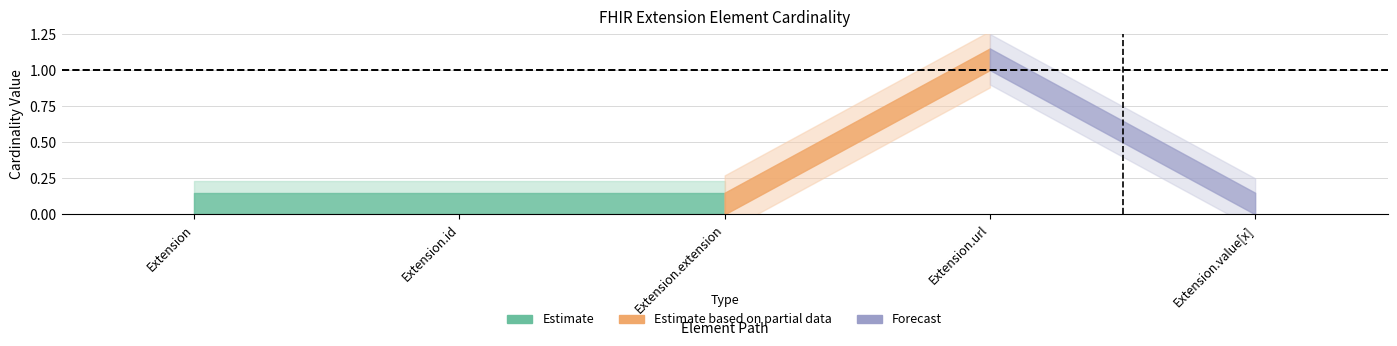

Reading left to right, what are all the values shown in this chart?

Min: 0	0	0	1	0
Base Min: 0	0	0	1	0